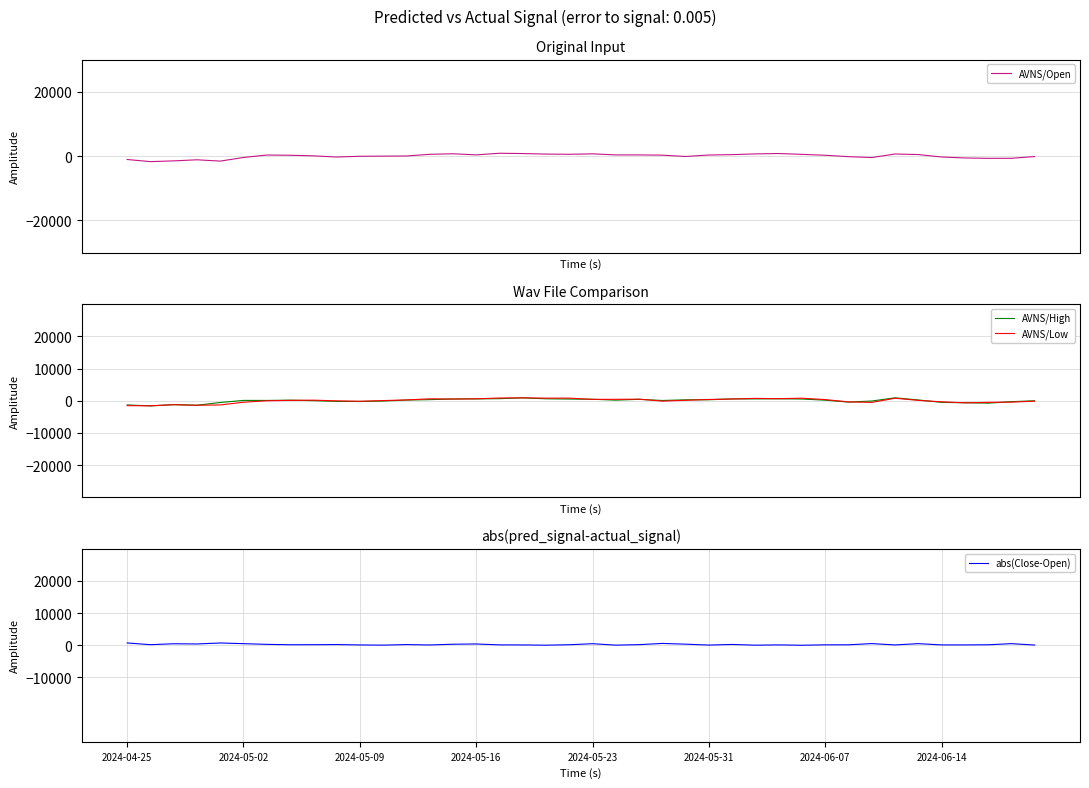

True or false: AVNS/Low and AVNS/High cross at least once.

True